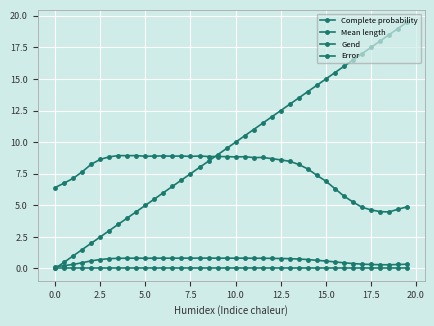

In Mean length, how many points are lower than both neighbors (excluding endpoints)?

8